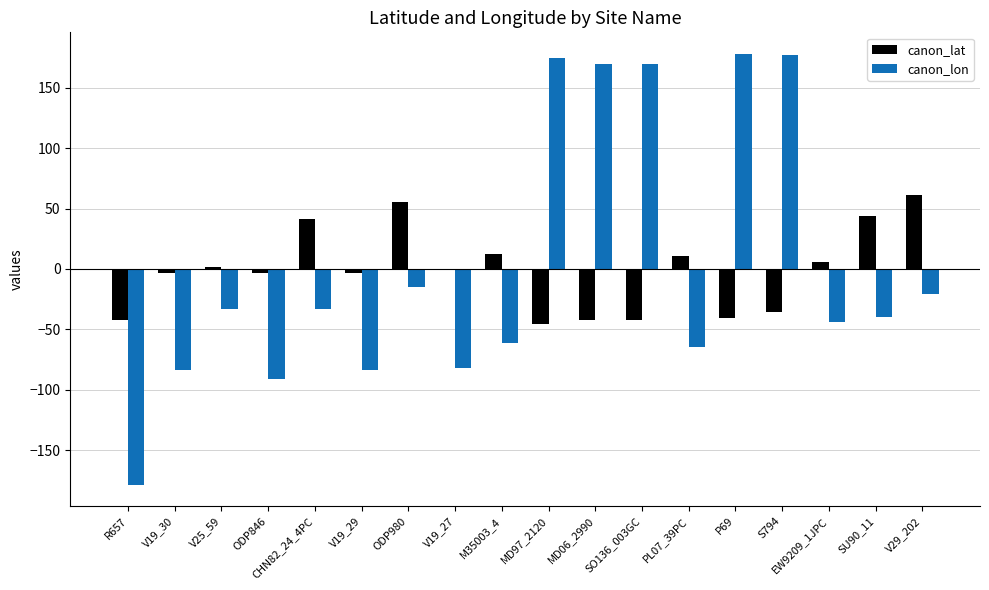

What is the greatest value displayed?

178.0